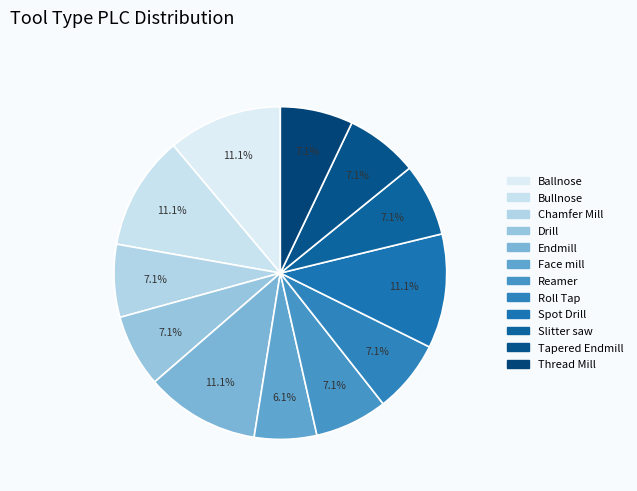

Which has a higher value, Chamfer Mill or Spot Drill?

Spot Drill